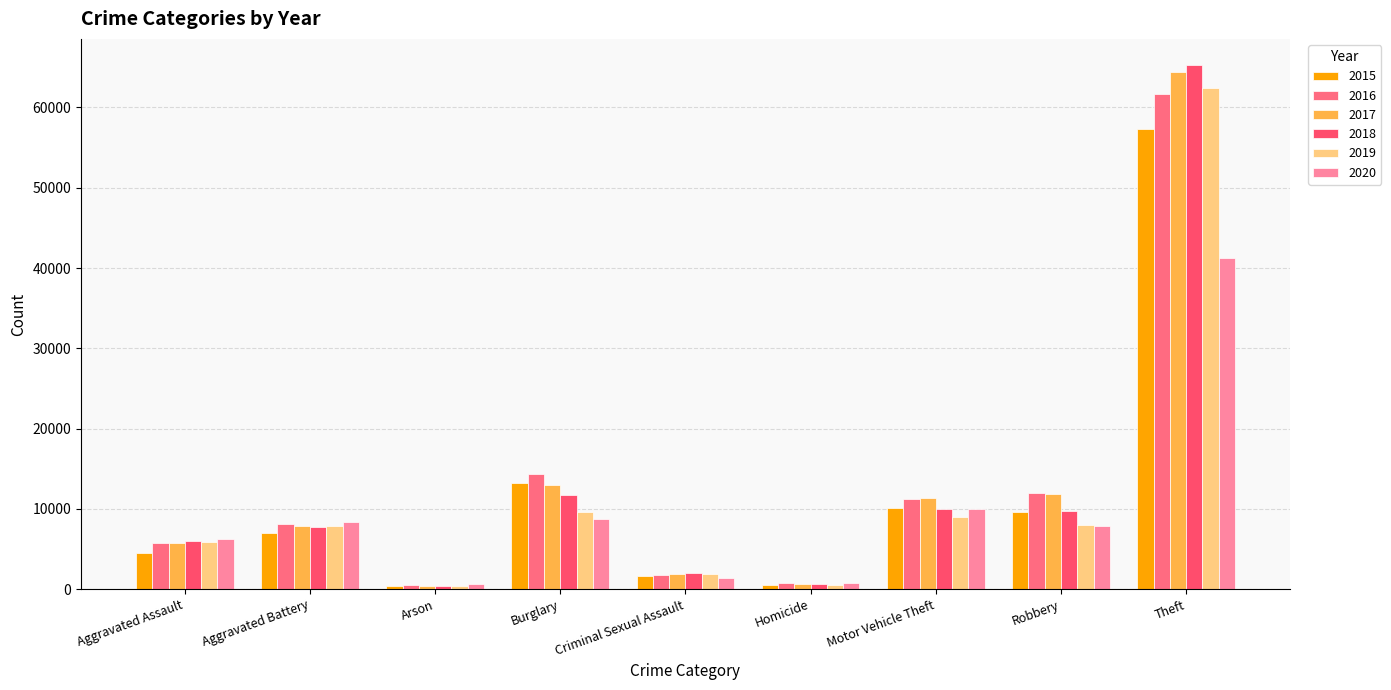

What is the sum of the 2019 values at Criminal Sexual Assault and Aggravated Assault?

7699